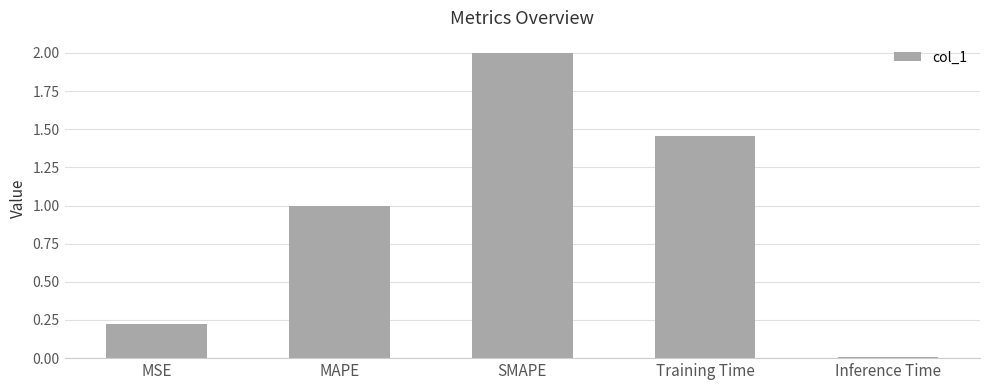

What is the sum of the values at SMAPE and MAPE?

3.0